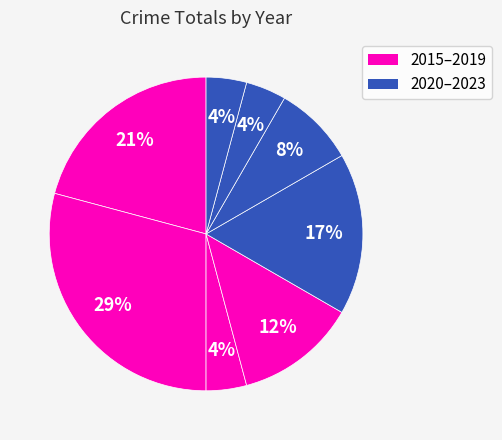

How many segments does this pie chart have?

8